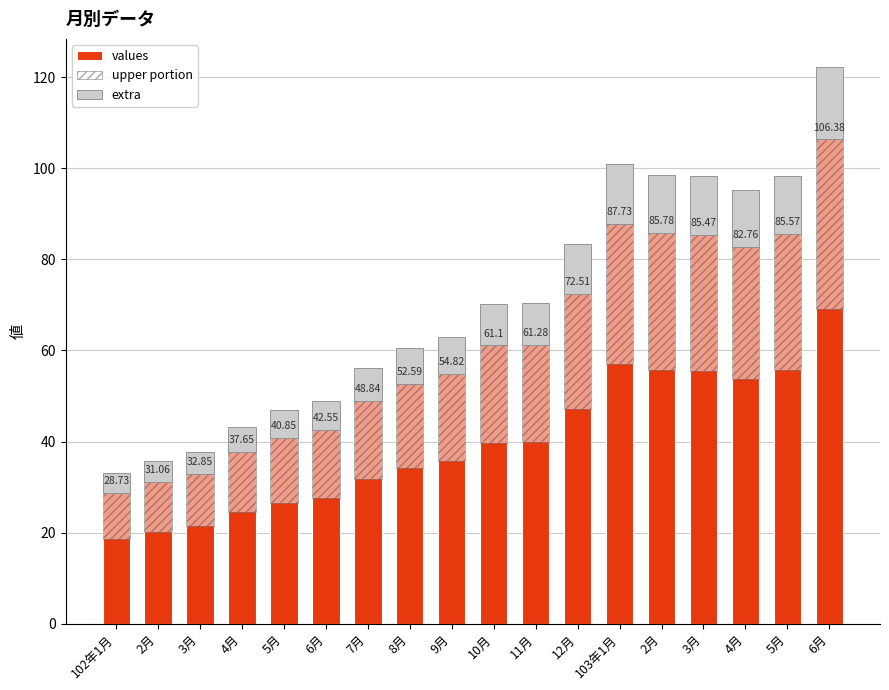

How many distinct data groups are displayed?

3